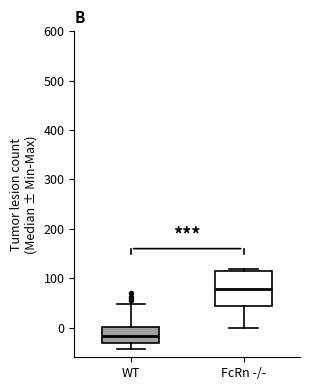

Where is the upper edge of the box for WT on the y-axis? The values are not printed on the chart, so give them approximately, as read against the axis.

0